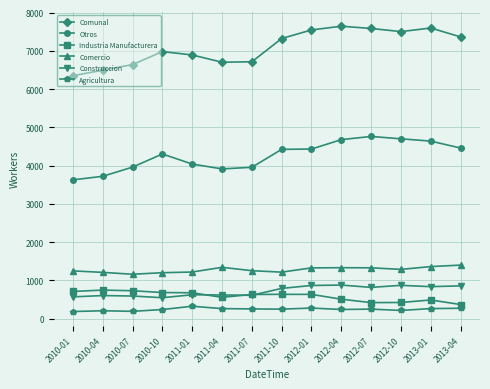

What is the label of the 2nd point from the left?

2010-04